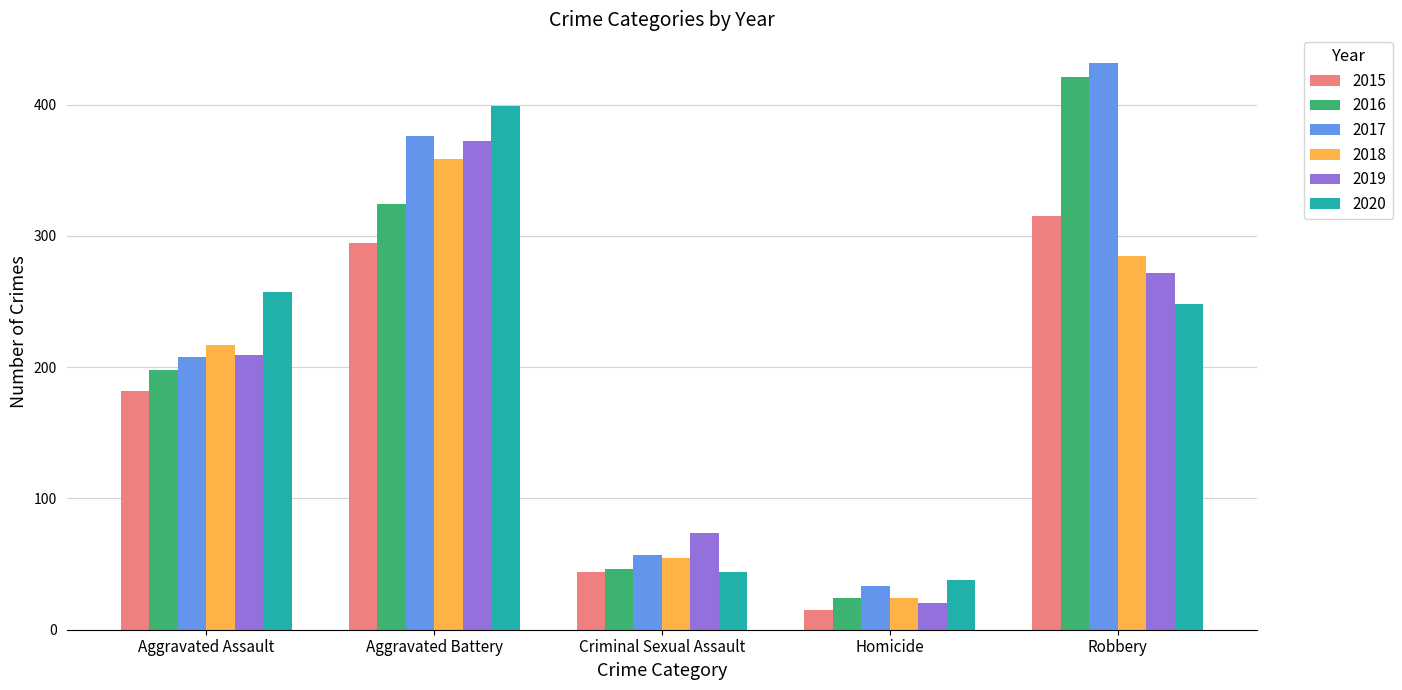

Which series changed the most between Aggravated Assault and Homicide?

2020